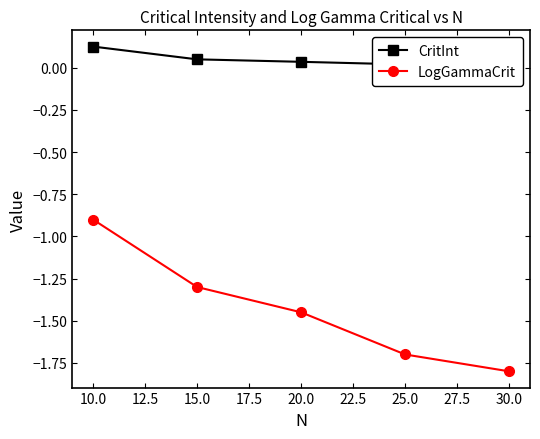

At which label does LogGammaCrit first exceed -1?

10.0